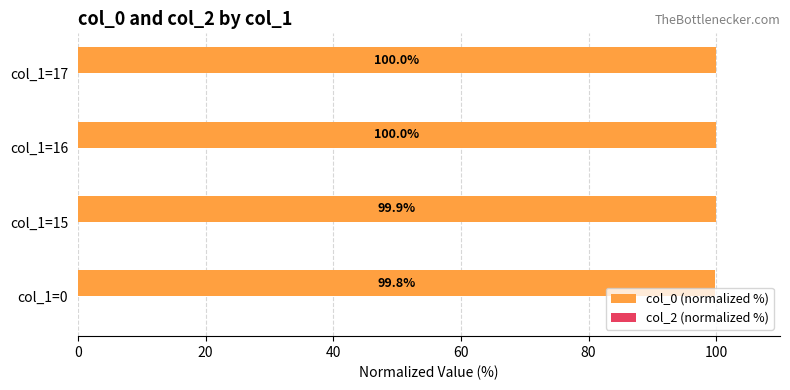

How many distinct data groups are displayed?

1